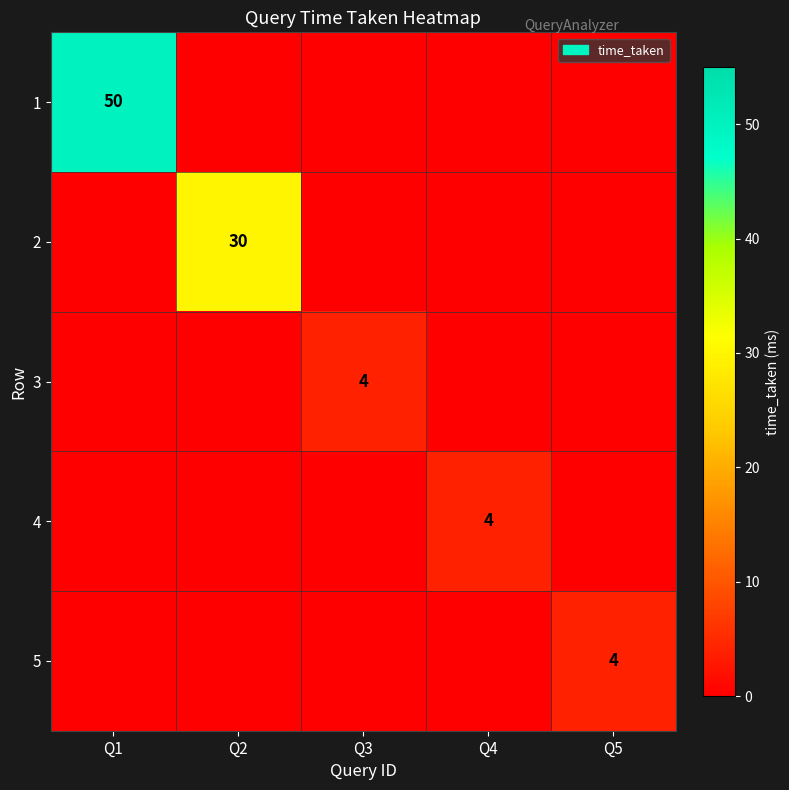

Is it true that 4 equals 4 at Q4?

True